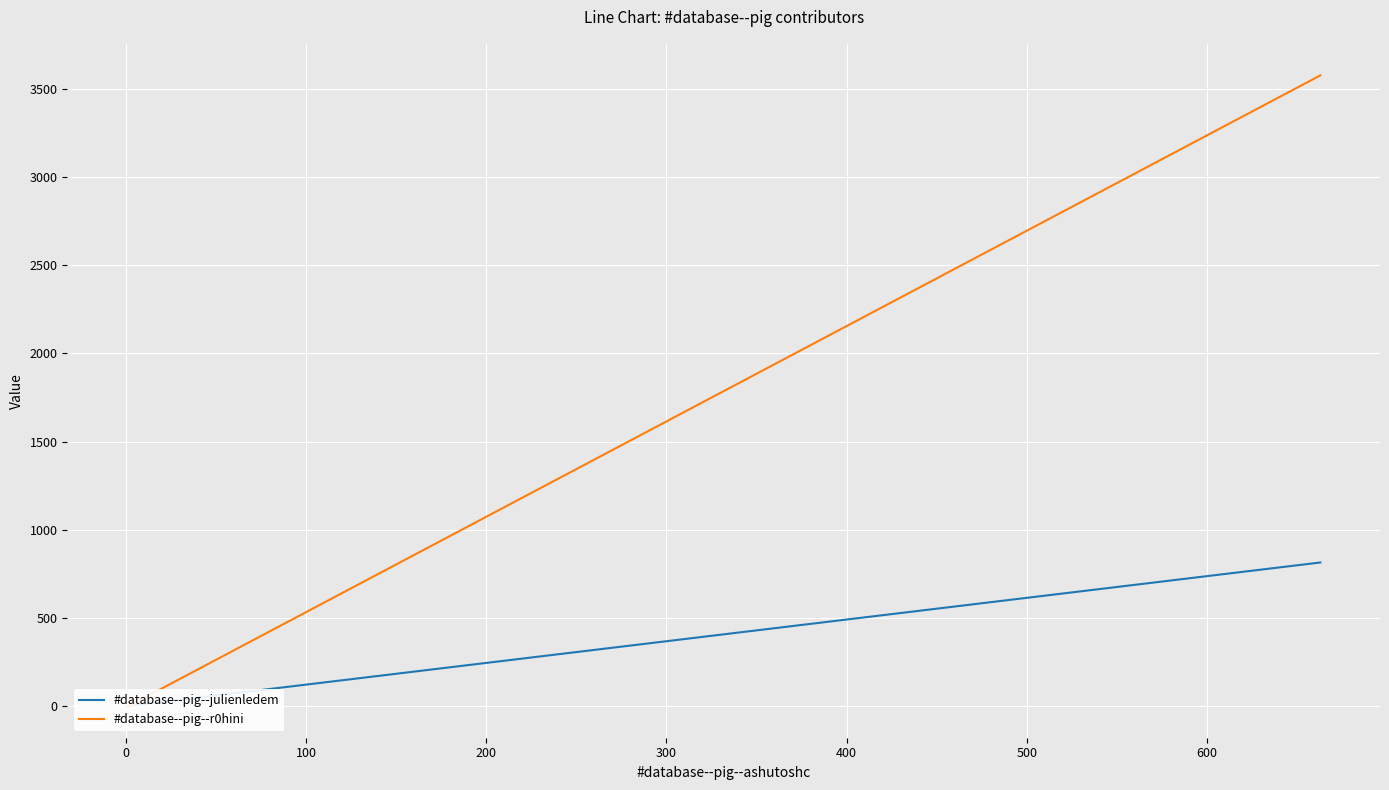

The #database--pig--julienledem series shows 1.2 at 0. True or false?

True